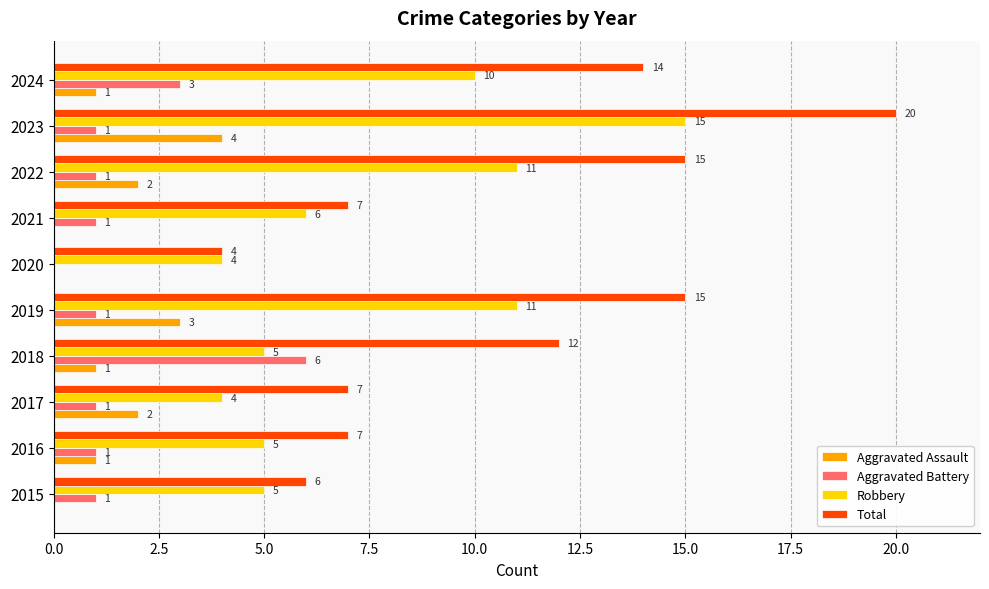

At which label does Aggravated Battery reach its peak?

2018